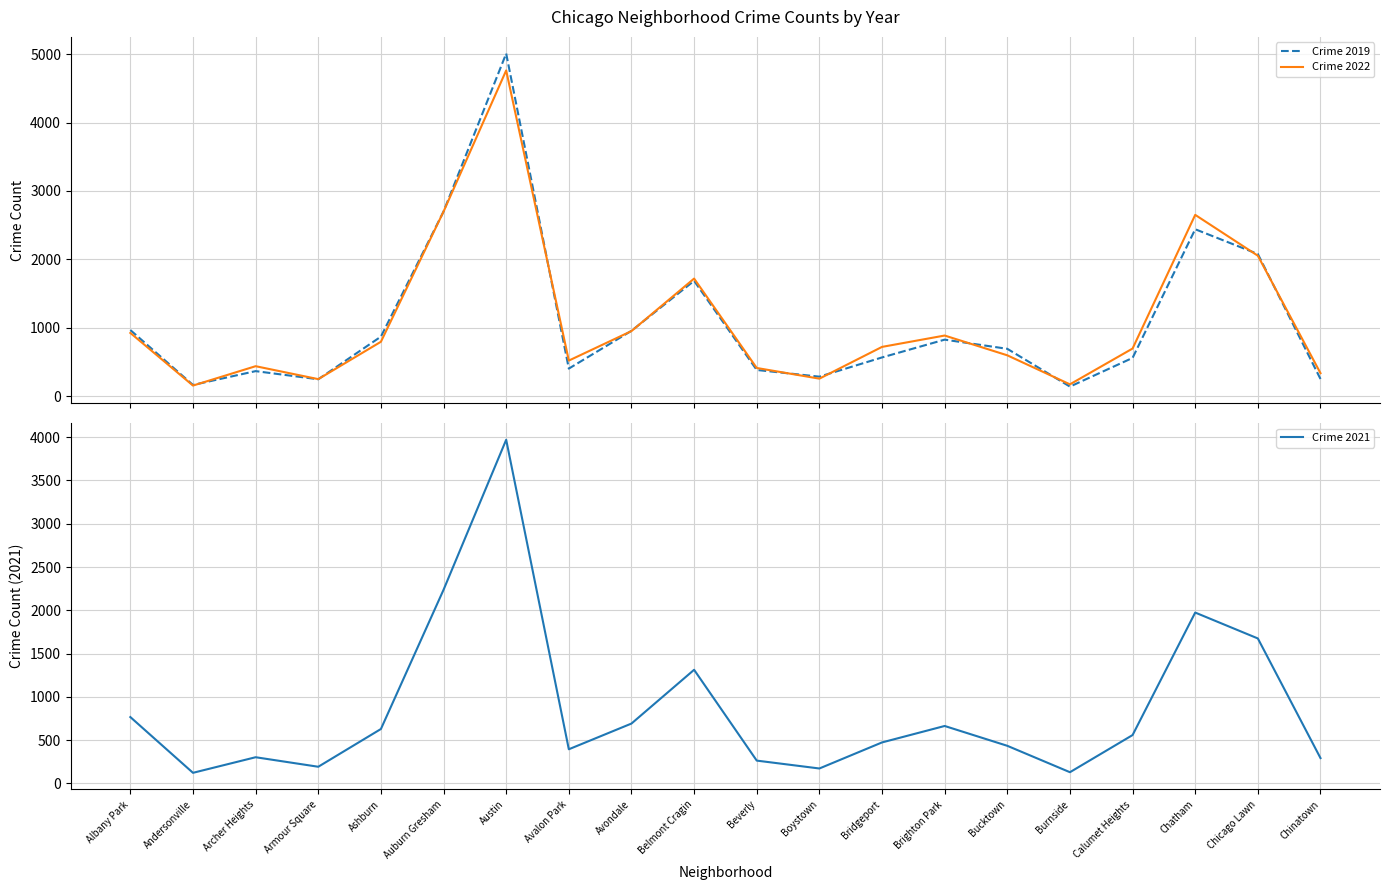

Which series has the largest total across all categories?

Crime 2022